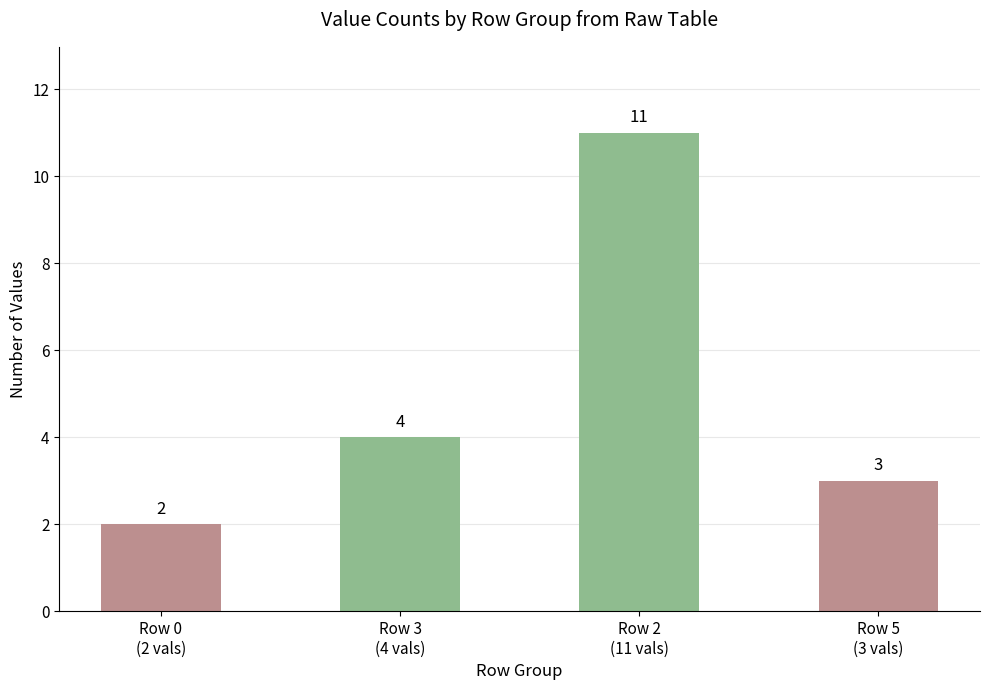

Count the values in the range 3 to 11.

3